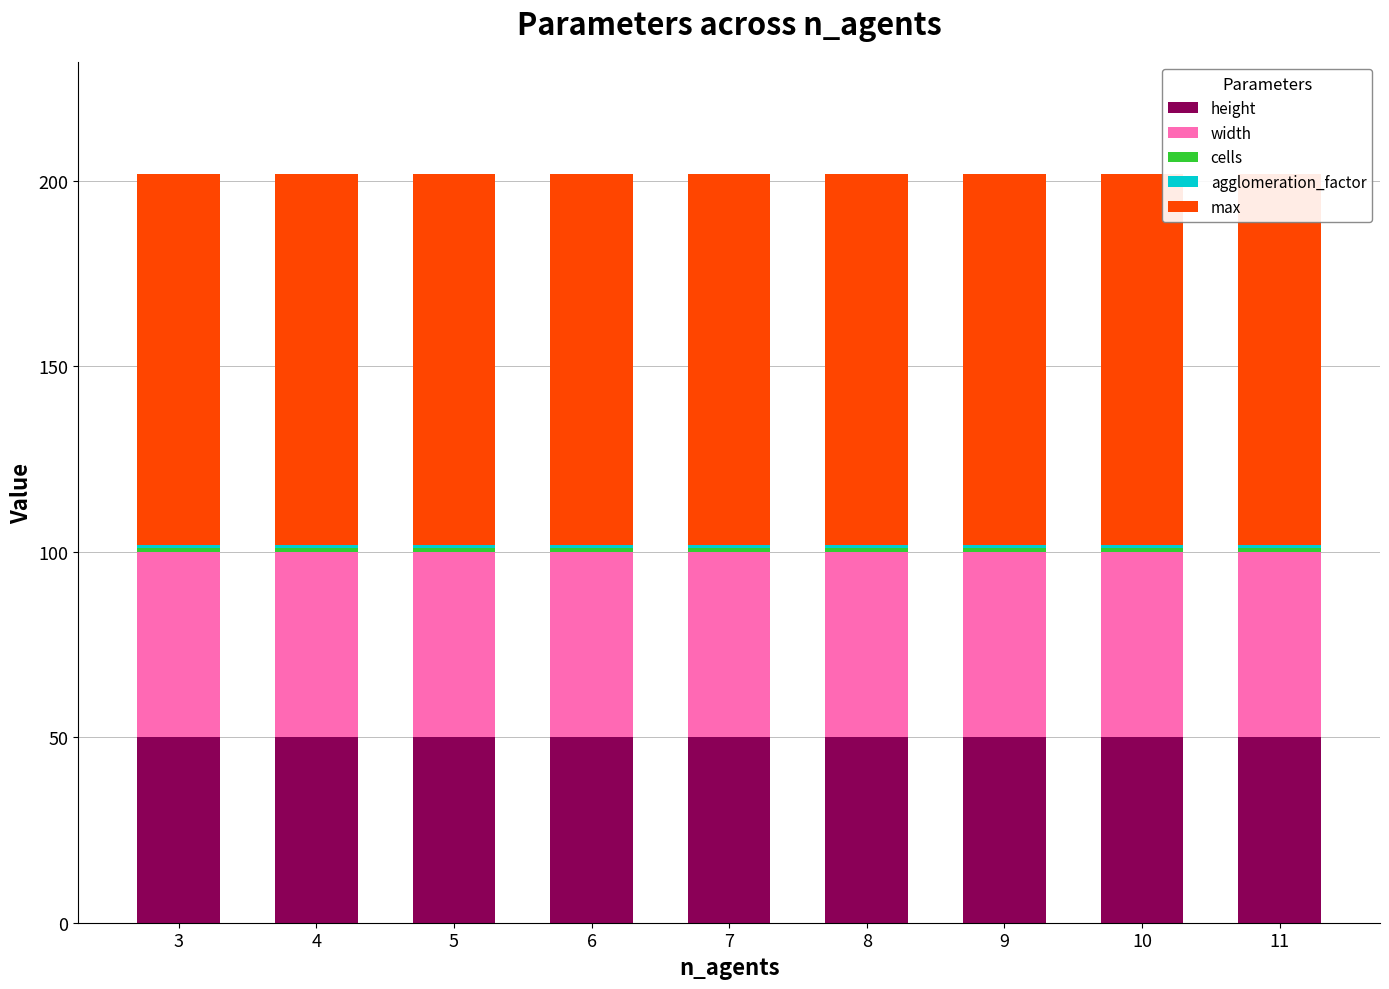

Are the bars horizontal?

No